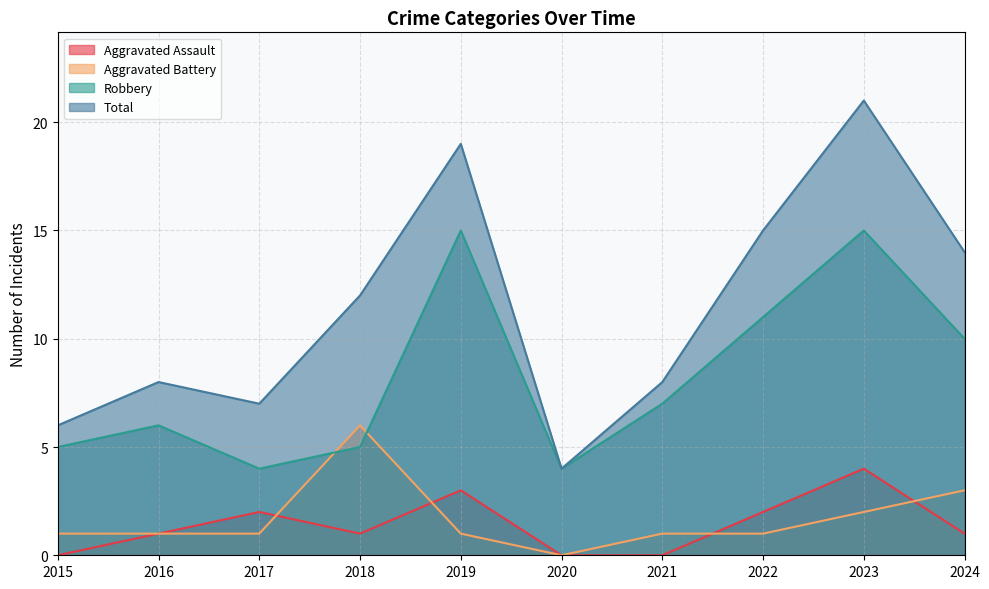

Does the chart display data point markers on the line(s)?

No